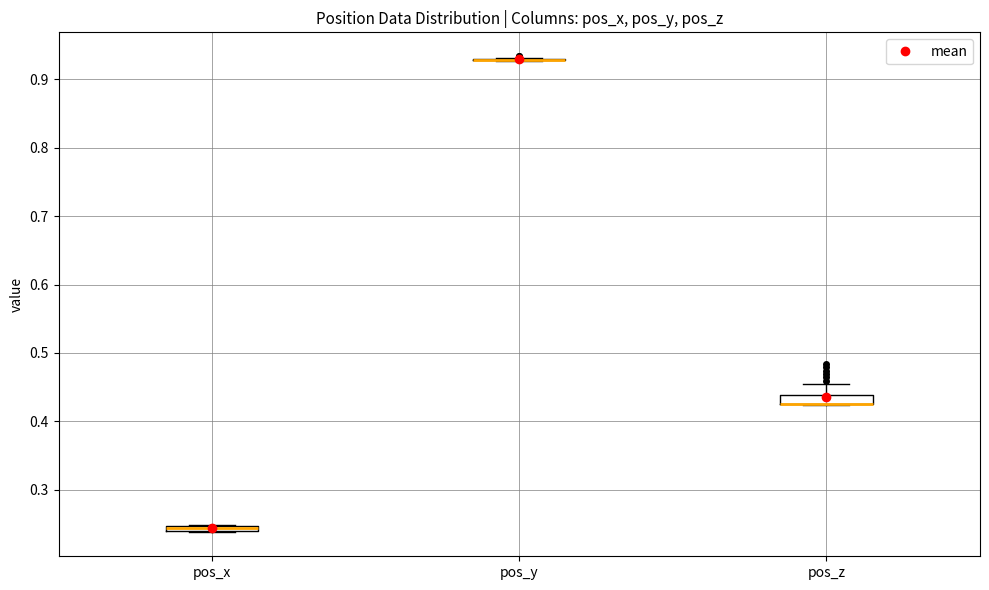

Where does the upper whisker of the box for pos_z end on the y-axis? The values are not printed on the chart, so give them approximately, as read against the axis.

0.45